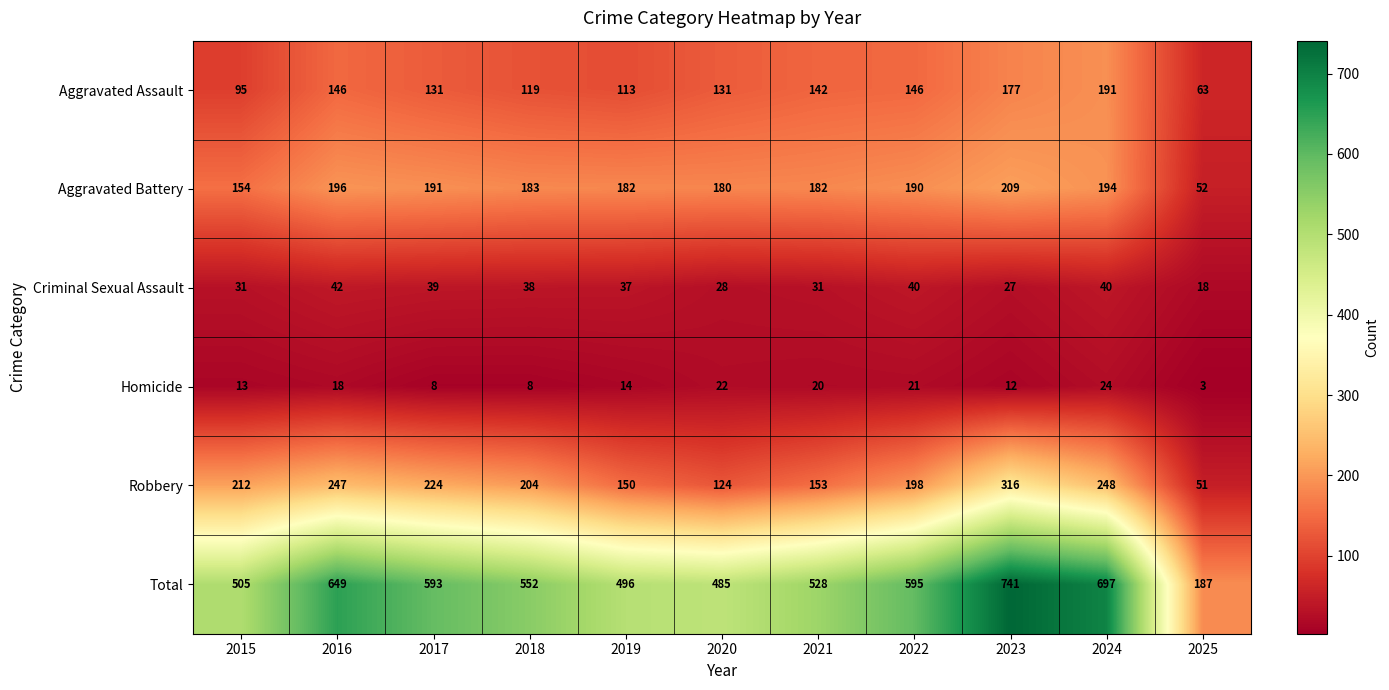

What is the highest value of the Aggravated Assault series?

191